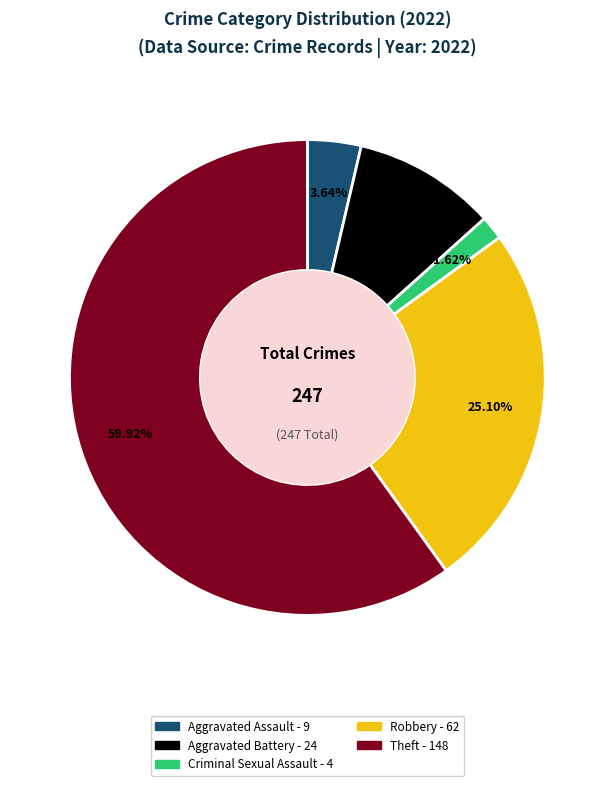

Is there a majority slice in this chart?

Yes